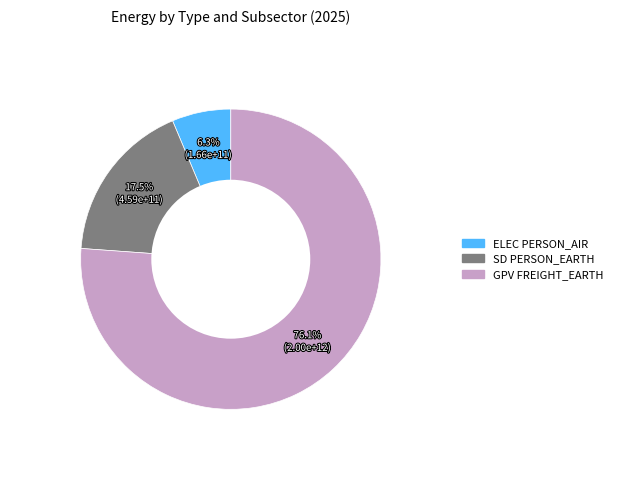

The SD PERSON_EARTH slice represents 32% of the pie. True or false?

False